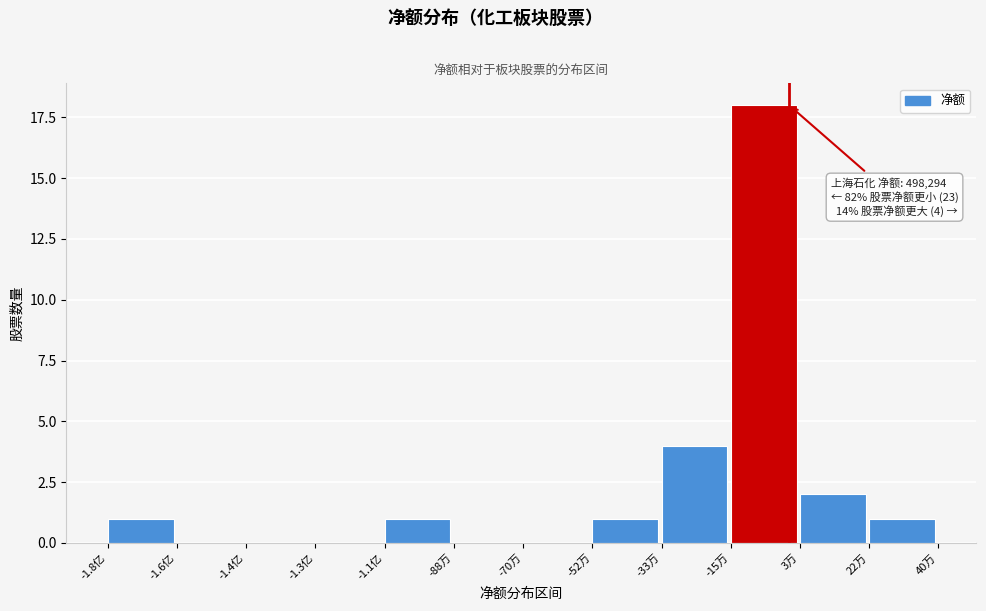

Reading left to right, extract all data points from this chart.

-1.8亿=1	-1.6亿=0	-1.4亿=0	-1.3亿=0	-1.1亿=1	-88万=0	-70万=0	-52万=1	-33万=4	-15万=18	3万=2	22万=1